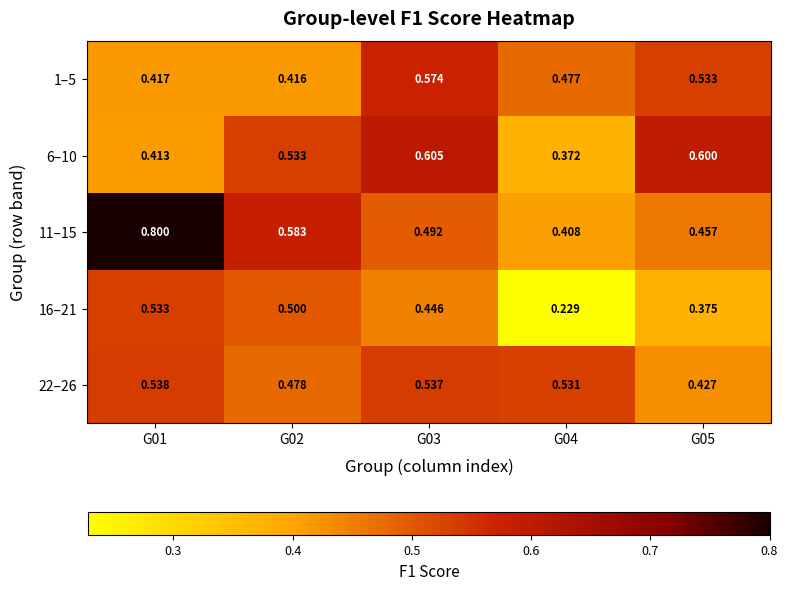

At which category is the sum across all series the highest?

G01